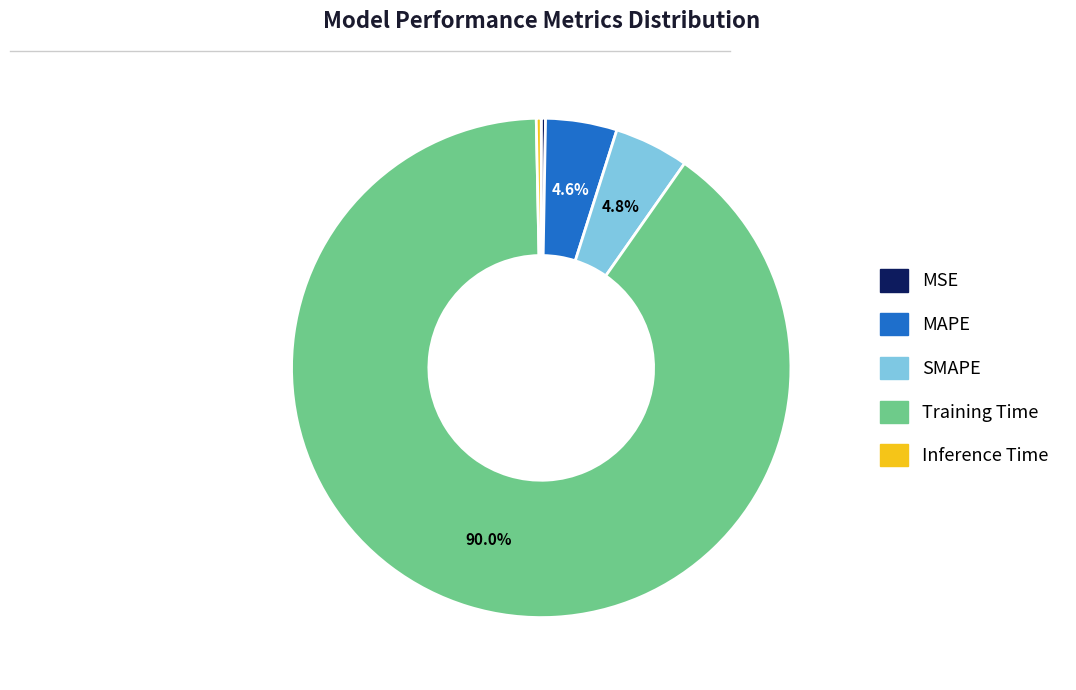

What is the majority slice?

Training Time